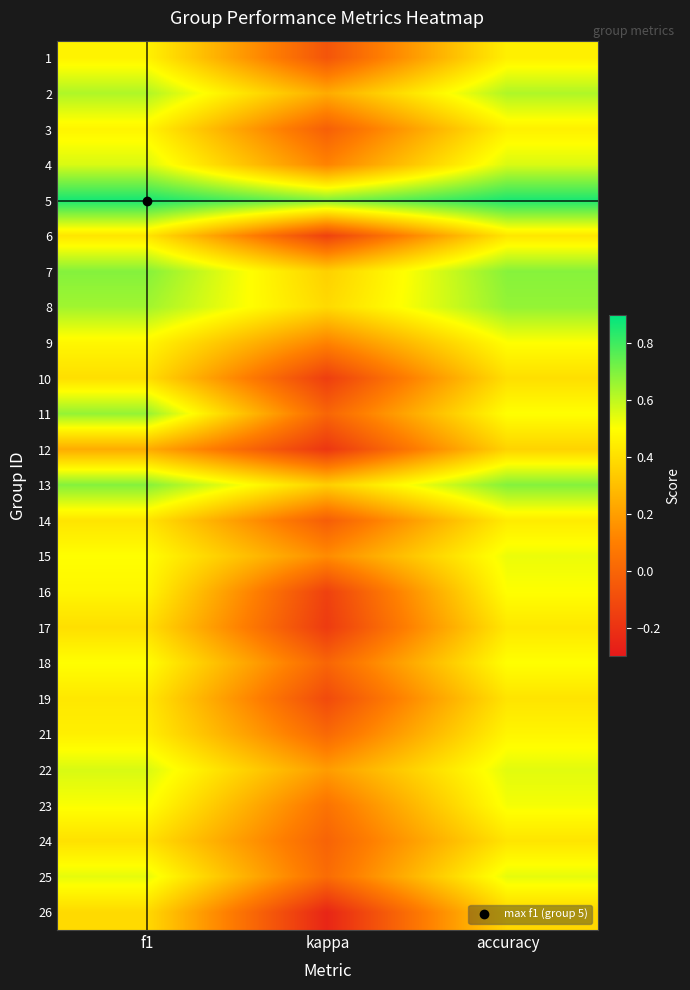

How many series are shown in this chart?

25